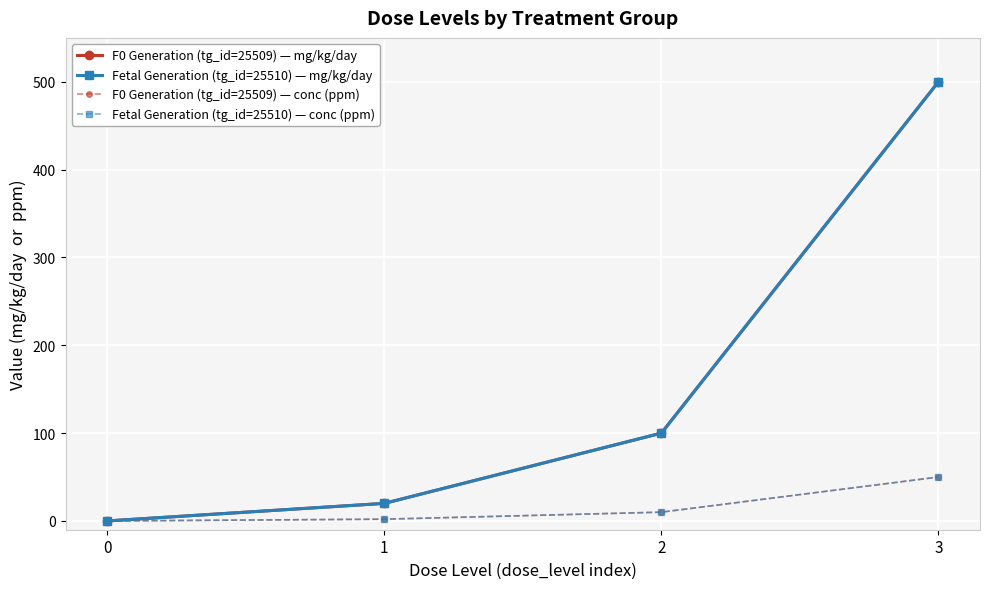

Does the chart have visible grid lines?

Yes